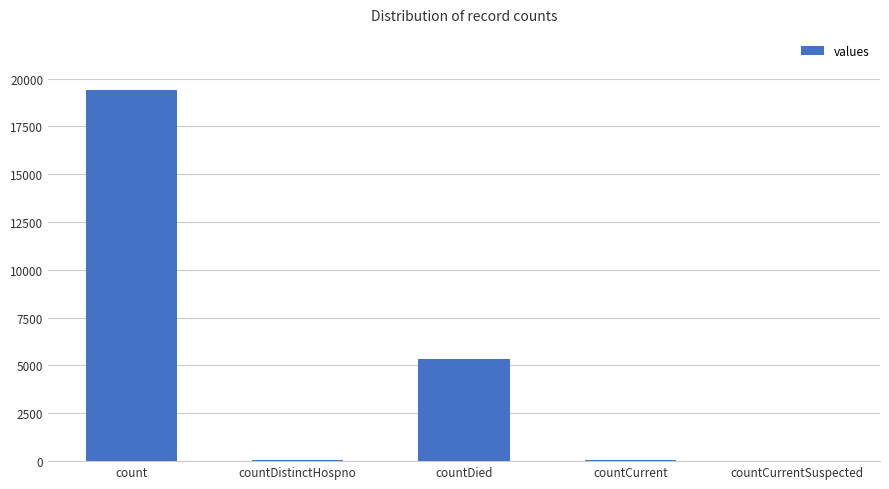

Where does the data first go above 60?

count